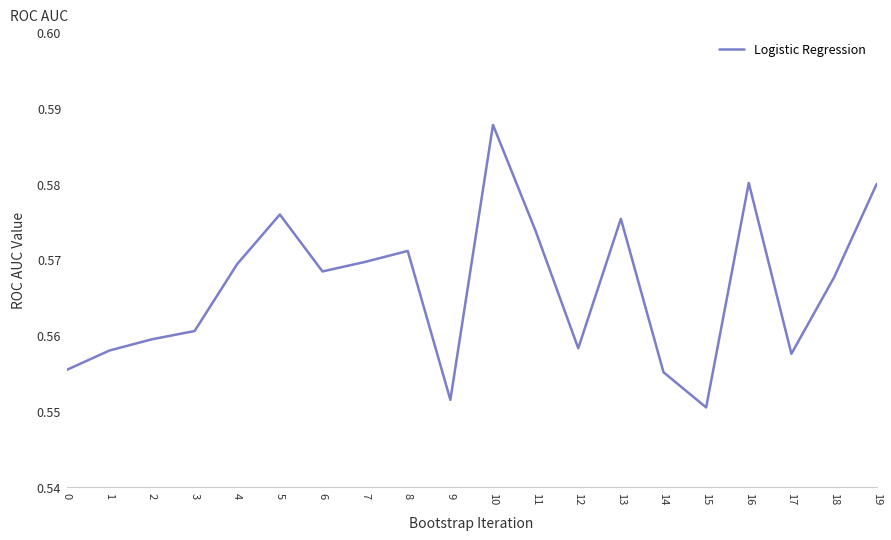

How many lines are shown in the chart?

1